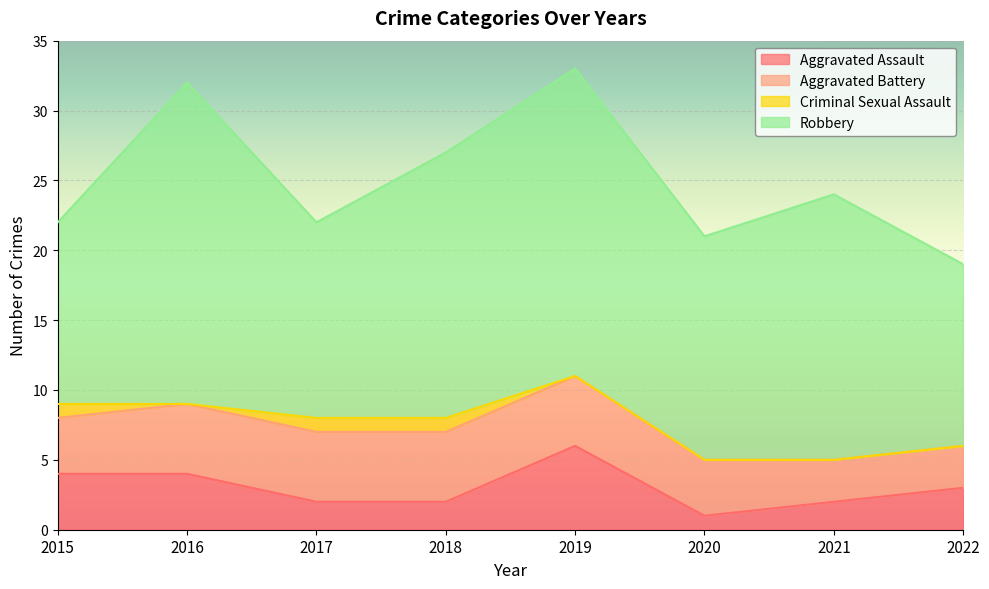

Count the number of data series in this chart.

4